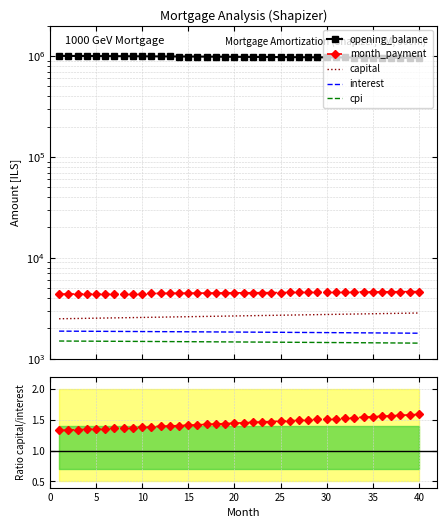

What is the sum of all interest values?

73471.2